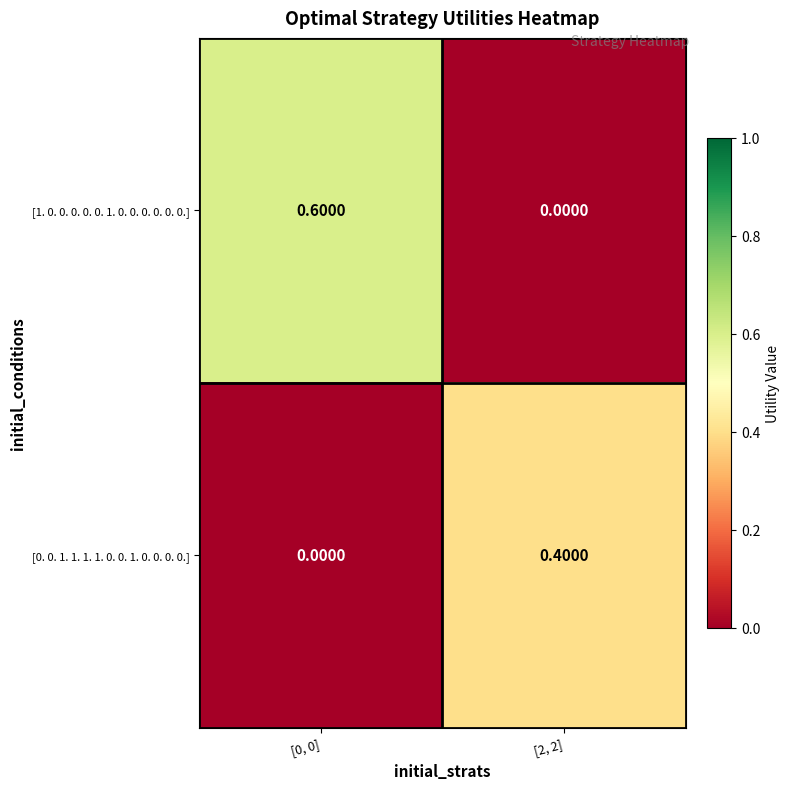

Which series has the largest total across all categories?

[1. 0. 0. 0. 0. 0. 1. 0. 0. 0. 0. 0. 0.]